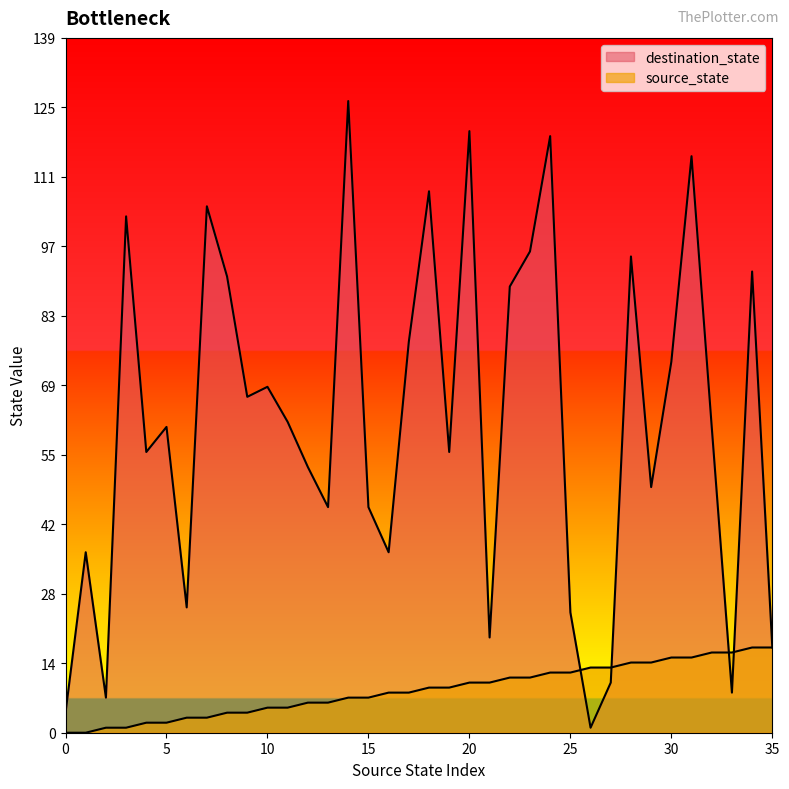

How many intersections are there between destination_state and source_state?

4